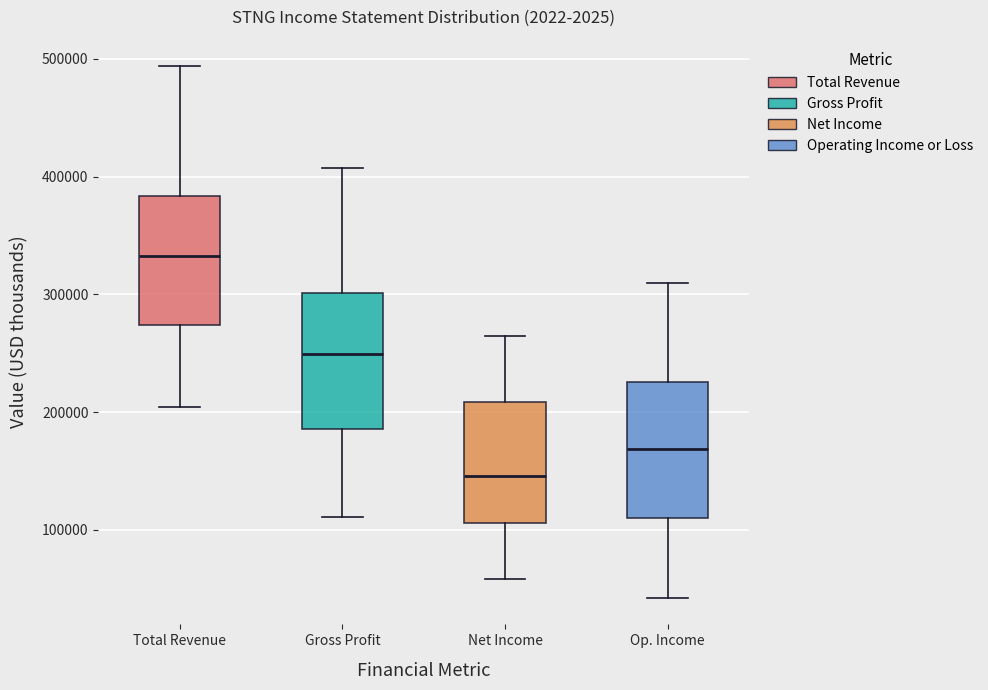

Where is the lower edge of the box for Net Income on the y-axis? The values are not printed on the chart, so give them approximately, as read against the axis.

110000